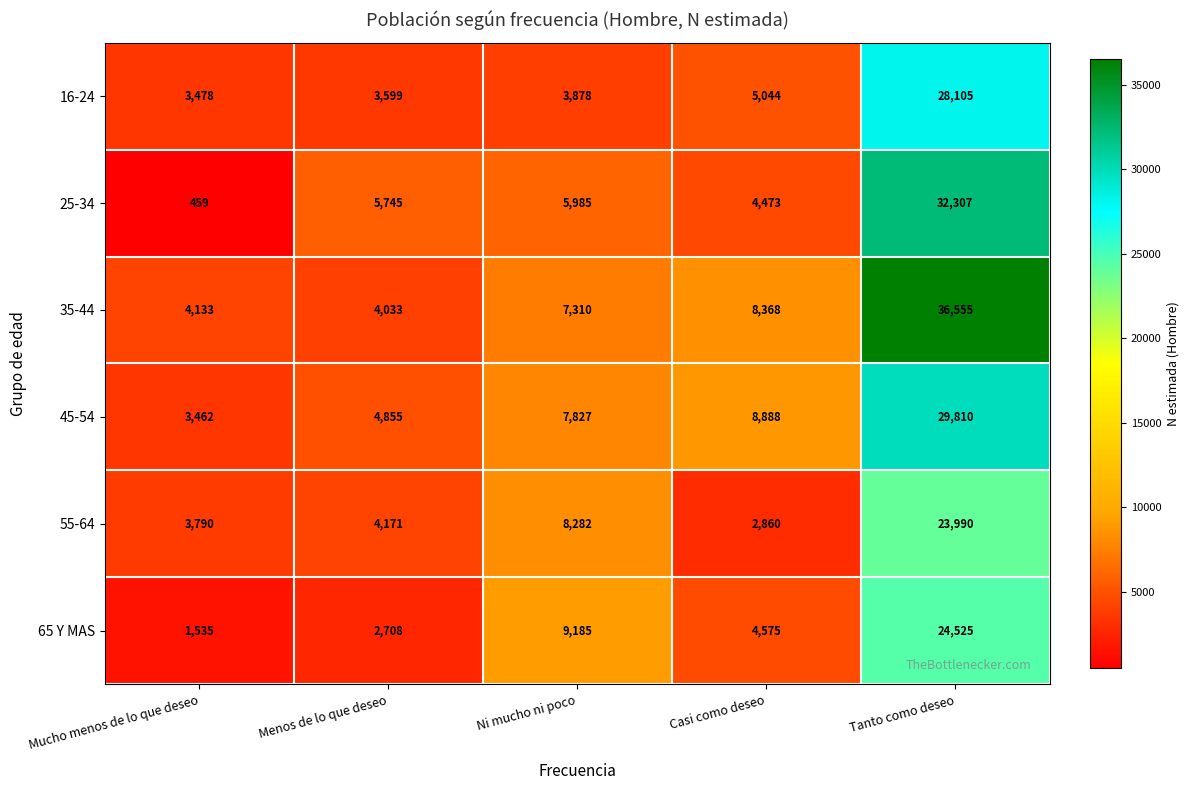

What is the maximum value shown in the chart?

36555